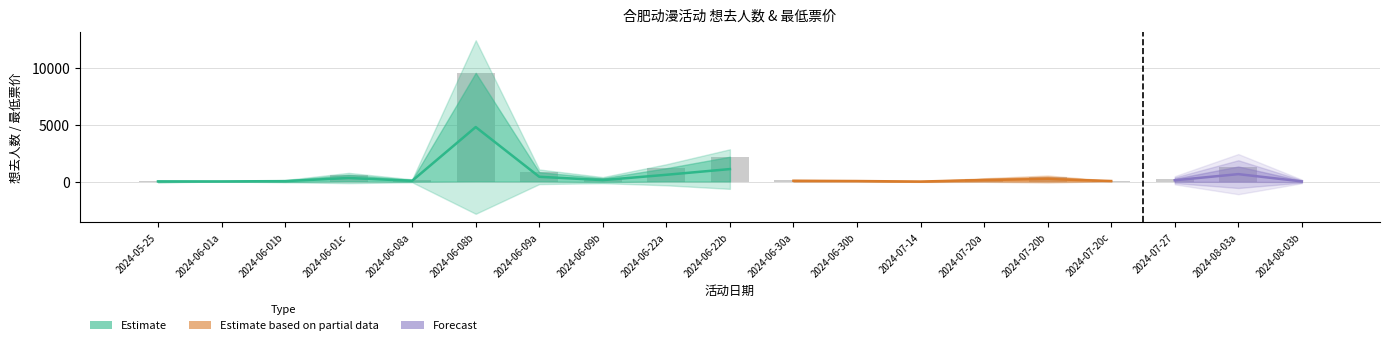

How many bars are there in total?

19